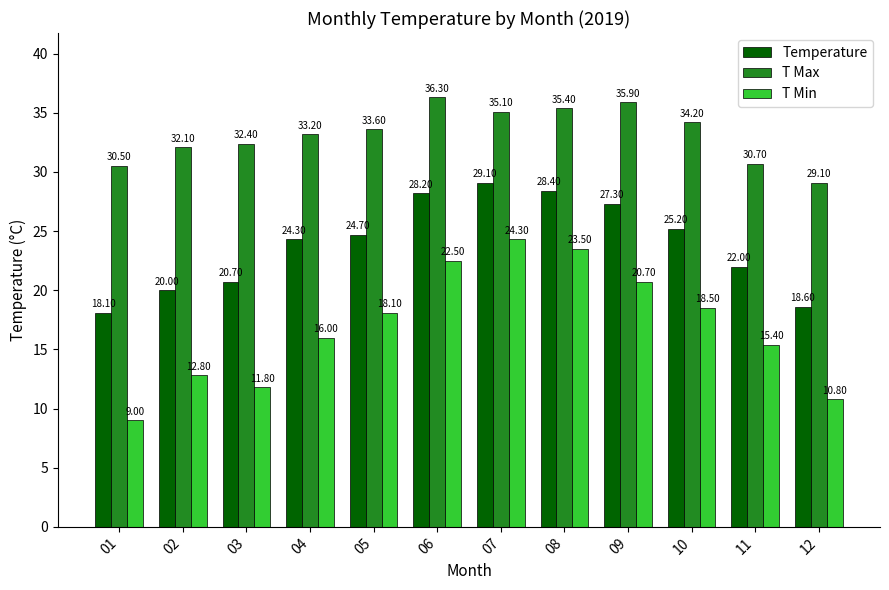

What is the sum of all T Min values?

203.4